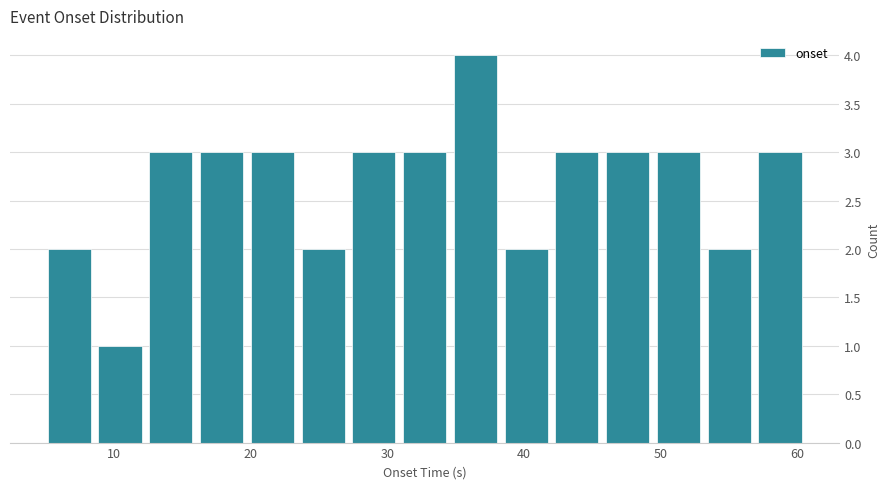

Read against the x-axis, roughly where is the centre of the tallest bar?

36